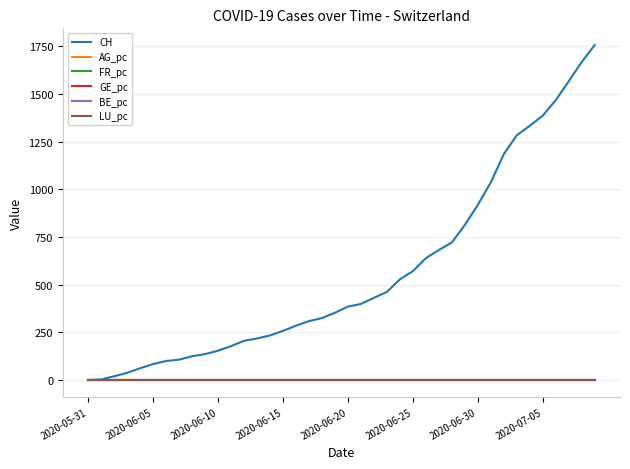

What are all the series names shown in the legend?

CH, AG_pc, FR_pc, GE_pc, BE_pc, LU_pc